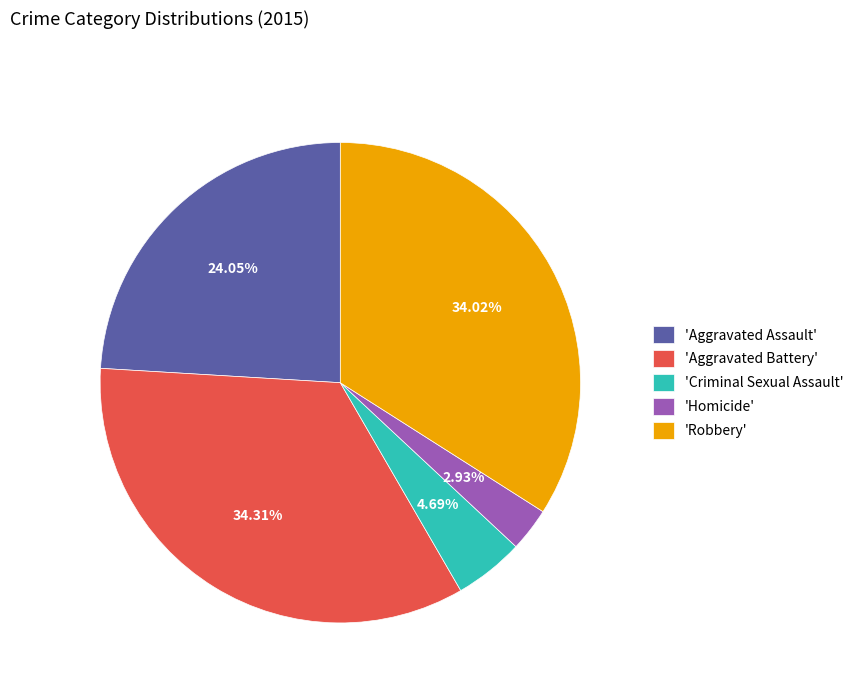

Which slice is the smallest?

'Homicide'